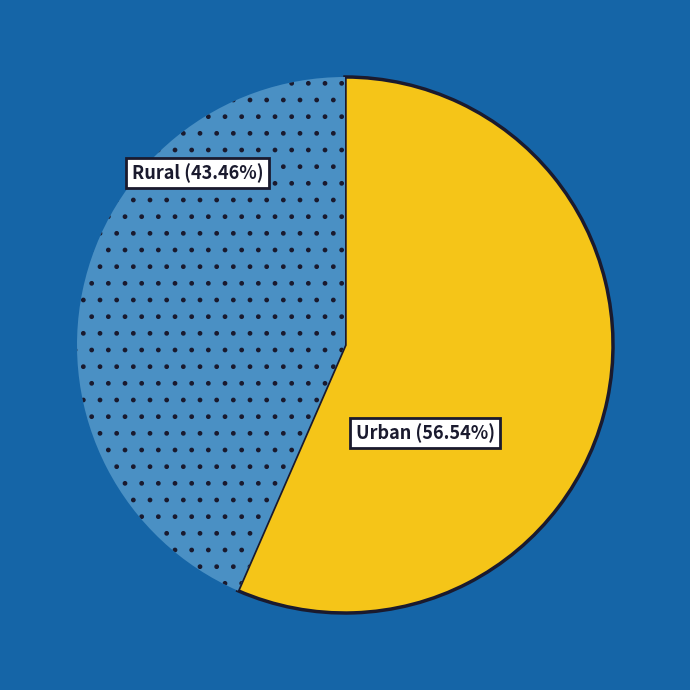

Is there any slice that represents more than half of the pie?

Yes